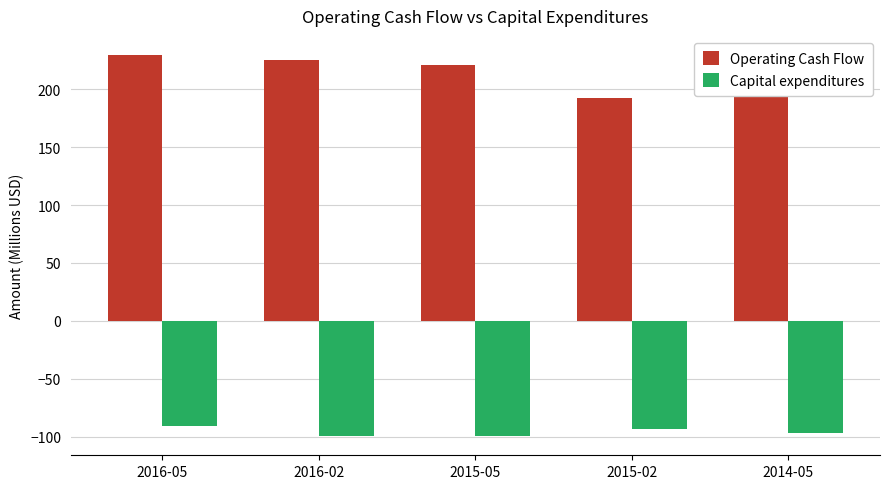

What is the value of the Operating Cash Flow bar at the 2nd from the left?

225.4